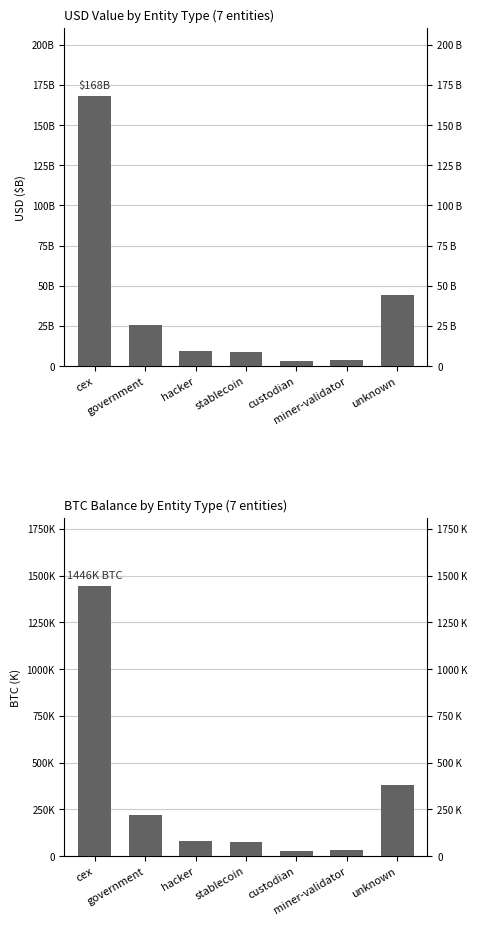

The usd series shows 58020595595.8 at unknown. True or false?

False